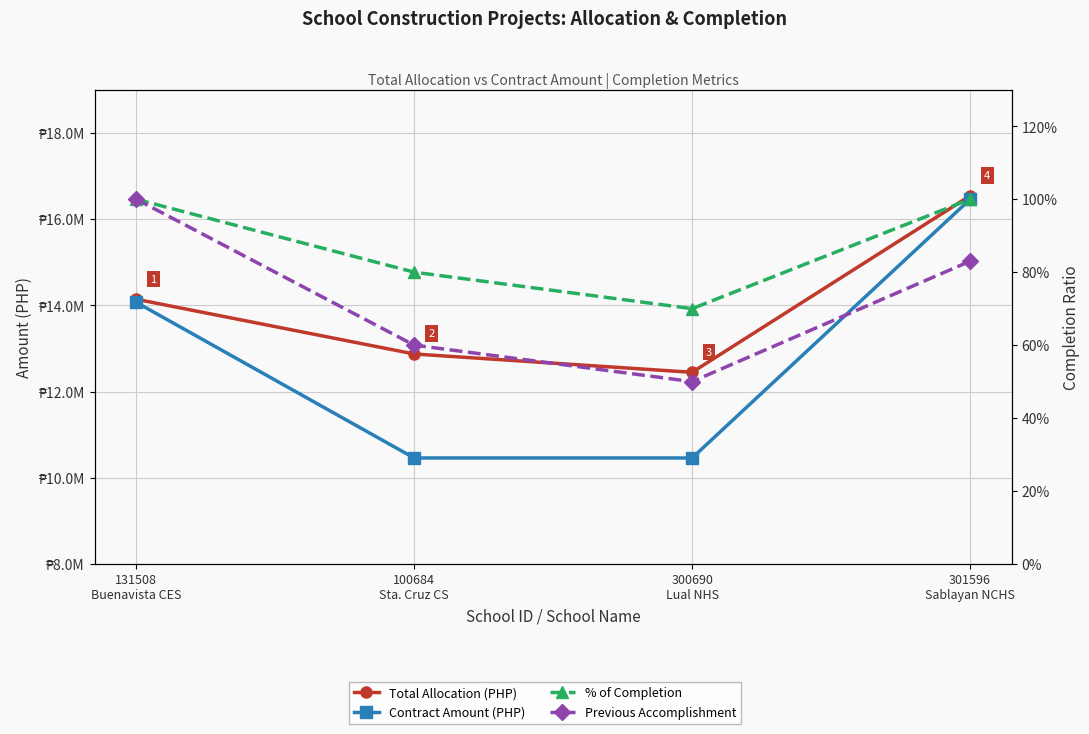

What is the lowest value of the Contract Amount (PHP) series?

10458975.4